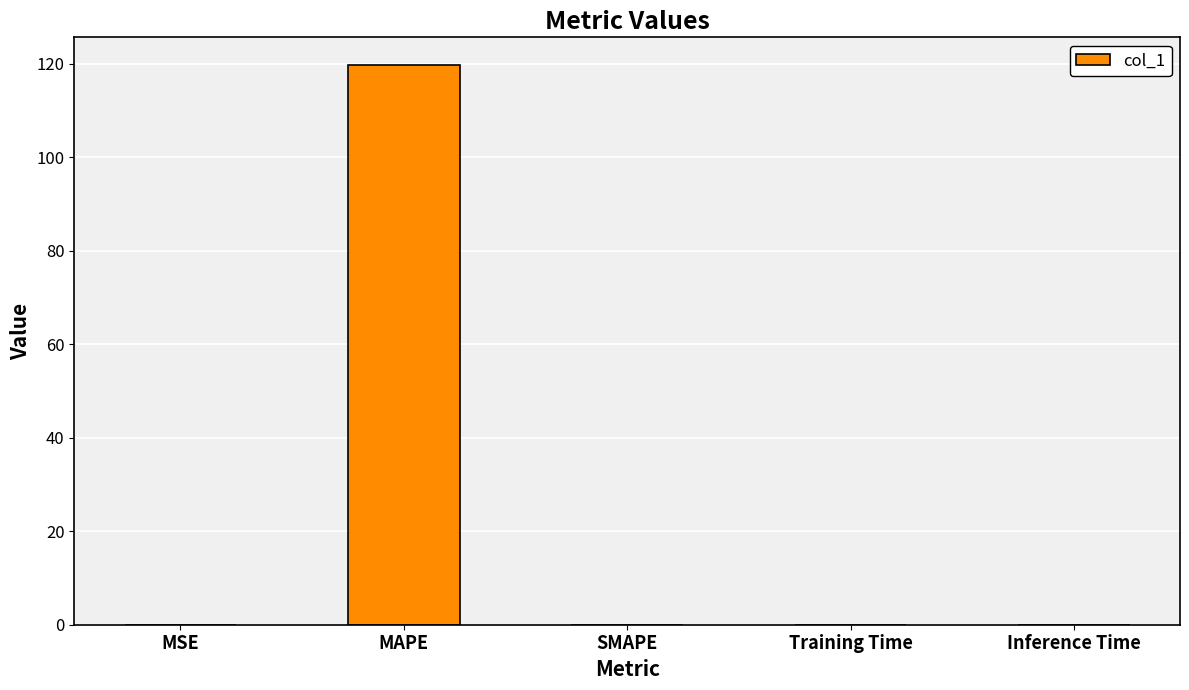

What is the sum of all values?

119.7